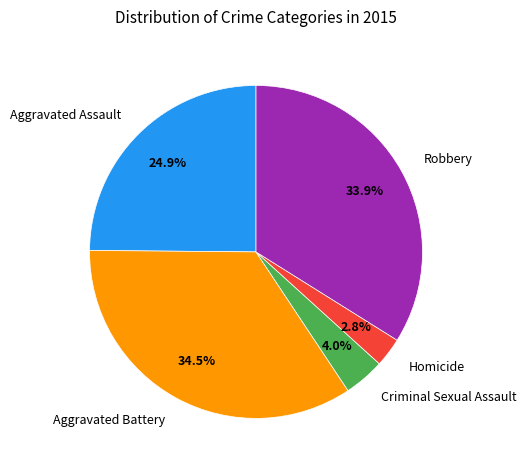

Is there a majority slice in this chart?

No